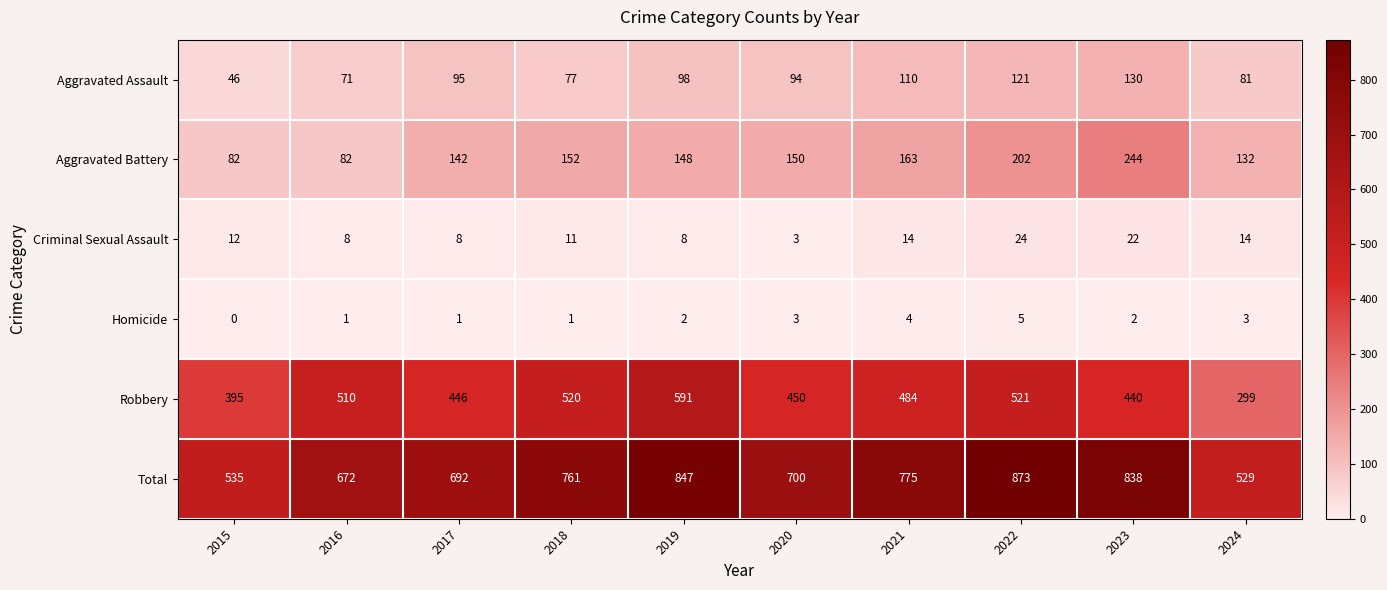

Where is Robbery nearest to the value 445?

2017